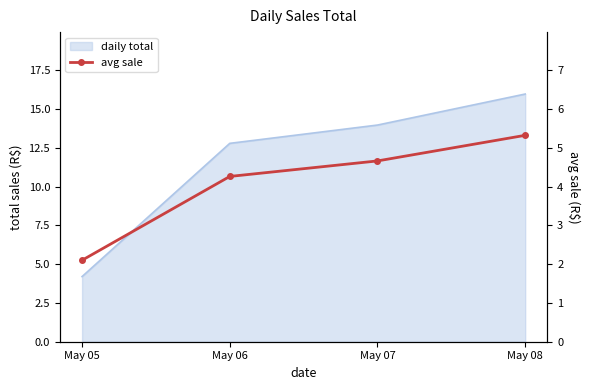

Count the number of values greater than 4.

3